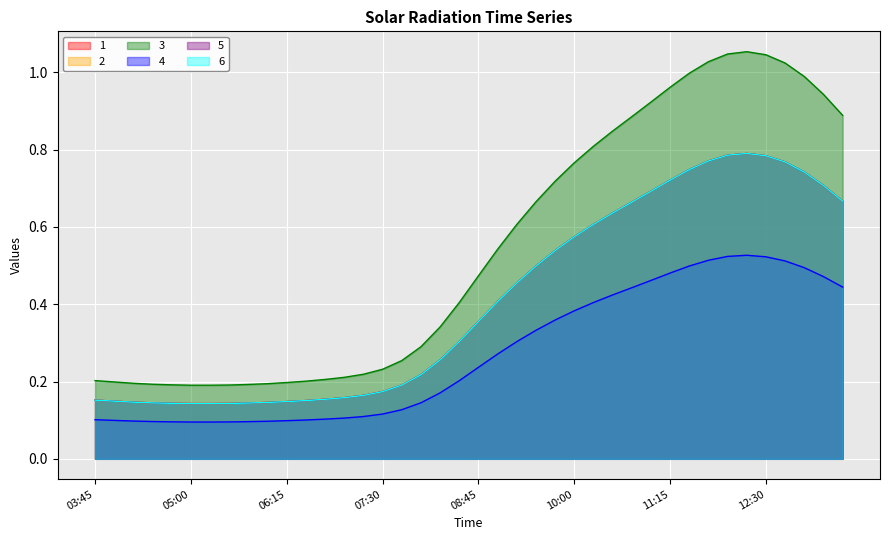

Does the chart display data point markers on the line(s)?

No